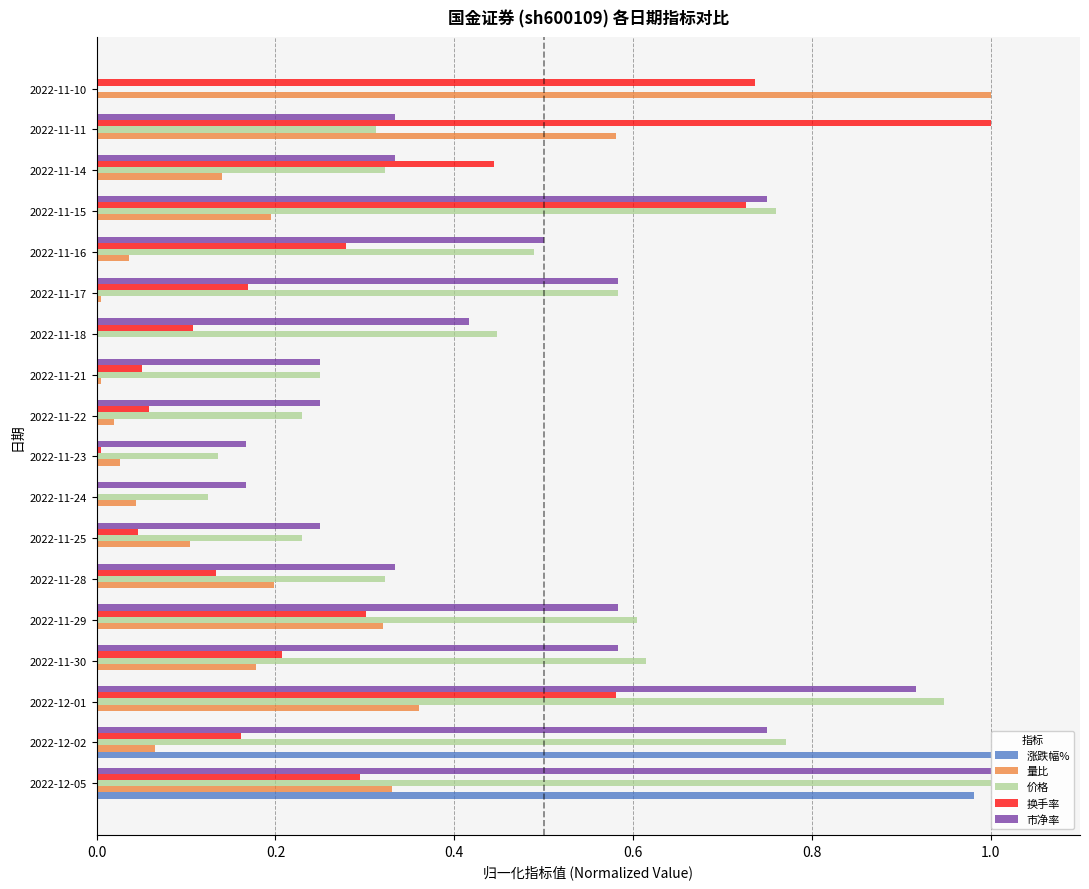

Which series changed the most between 2022-12-05 and 2022-12-02?

量比